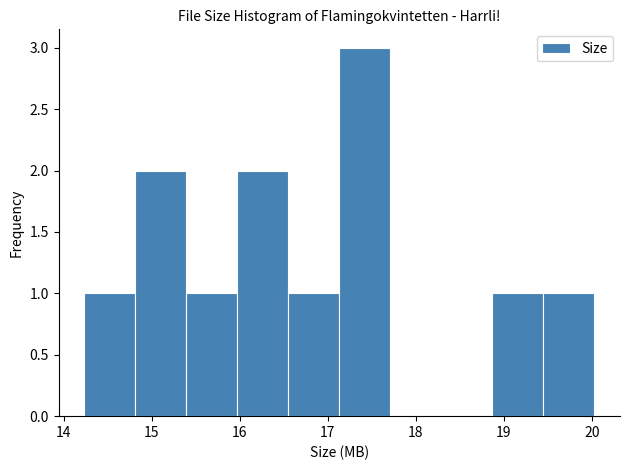

Over which range of the x-axis is the bar tallest?

17.13 to 17.71